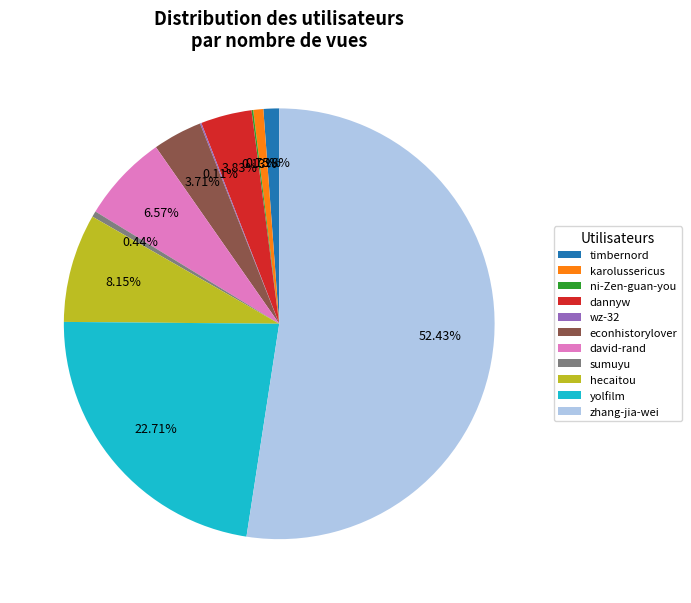

Combined, do yolfilm and karolussericus account for over 50%?

No